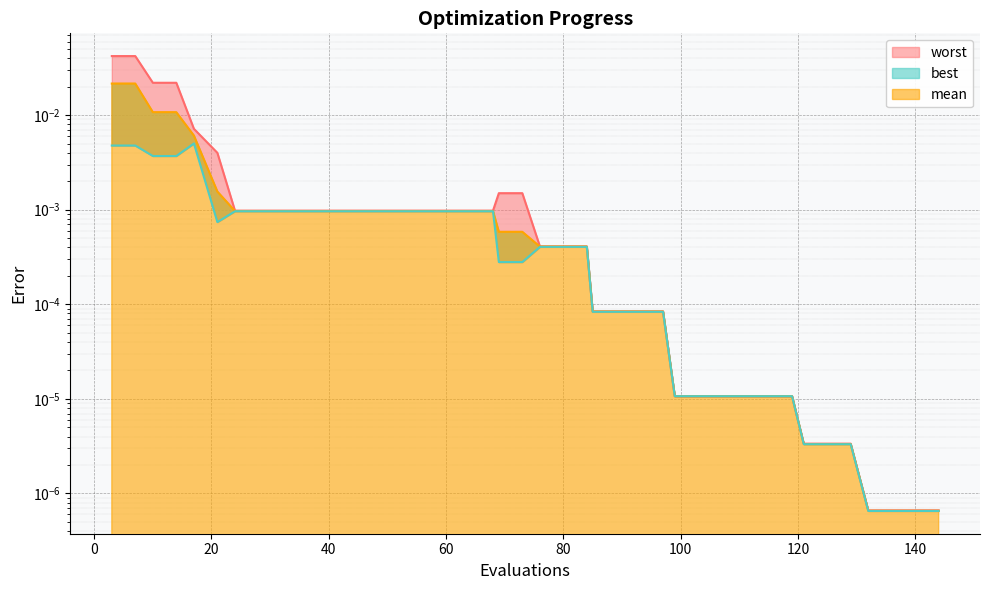

At how many categories does at least one series exceed 0?

40